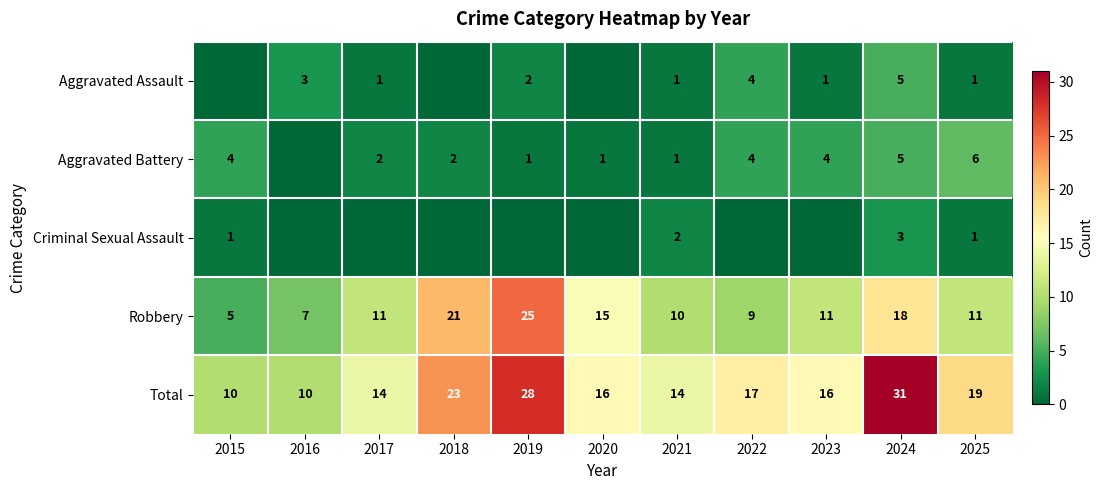

What is the difference between the maximum and minimum values in the Total series?

21